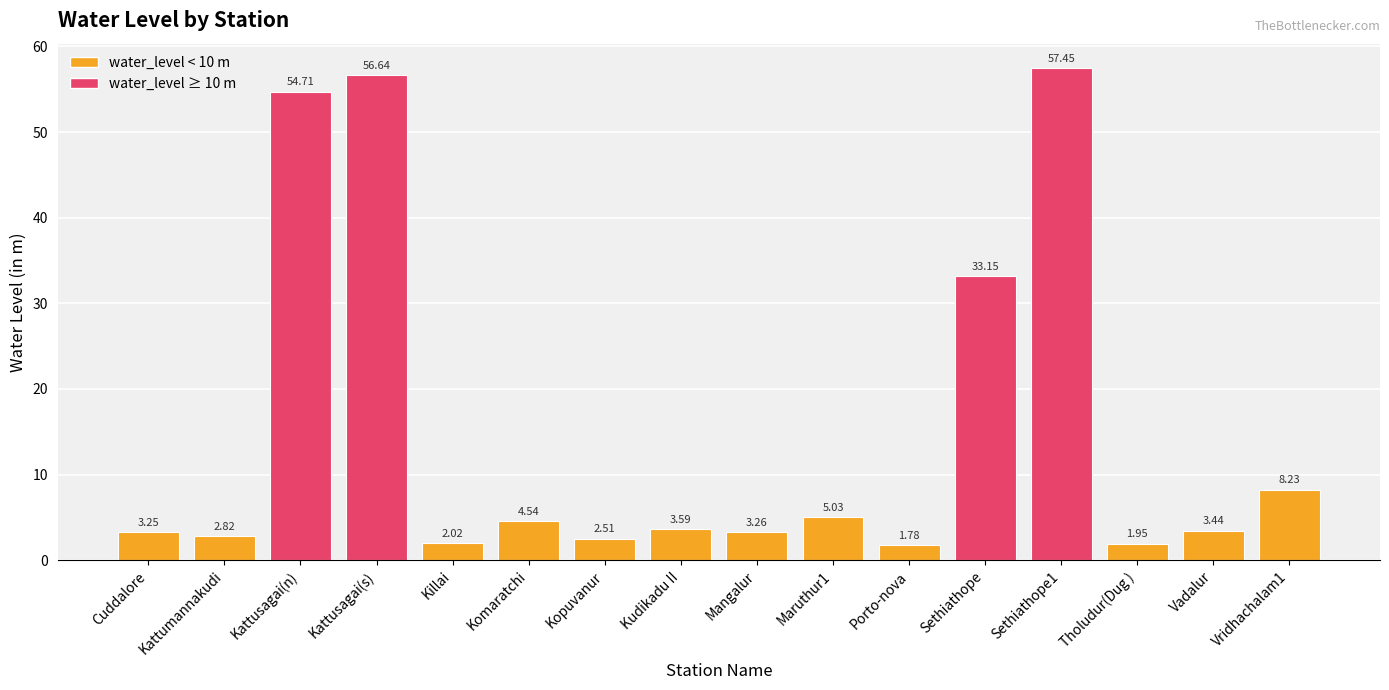

How many values exceed 3?

11